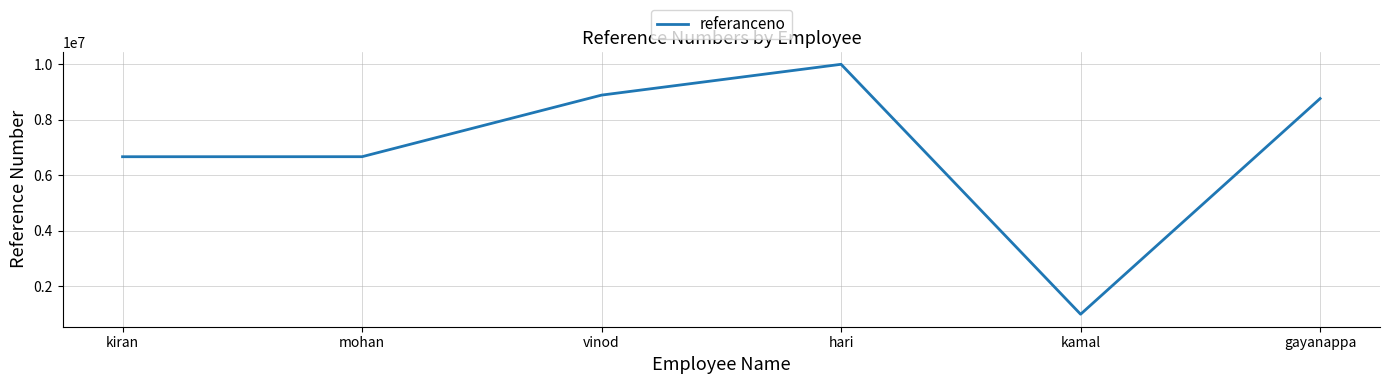

What is the sum of the values at kiran and hari?

16666666